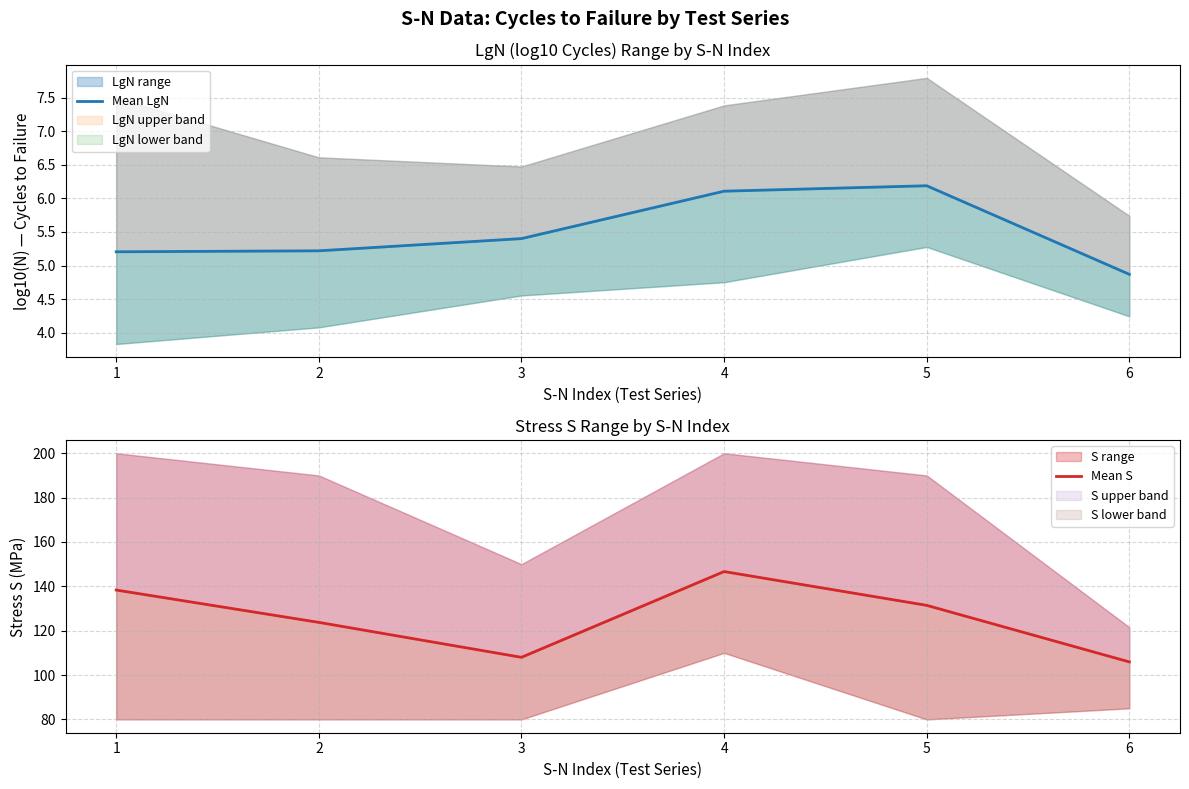

What is the difference between the second highest and second lowest values in the Mean S series?

30.3